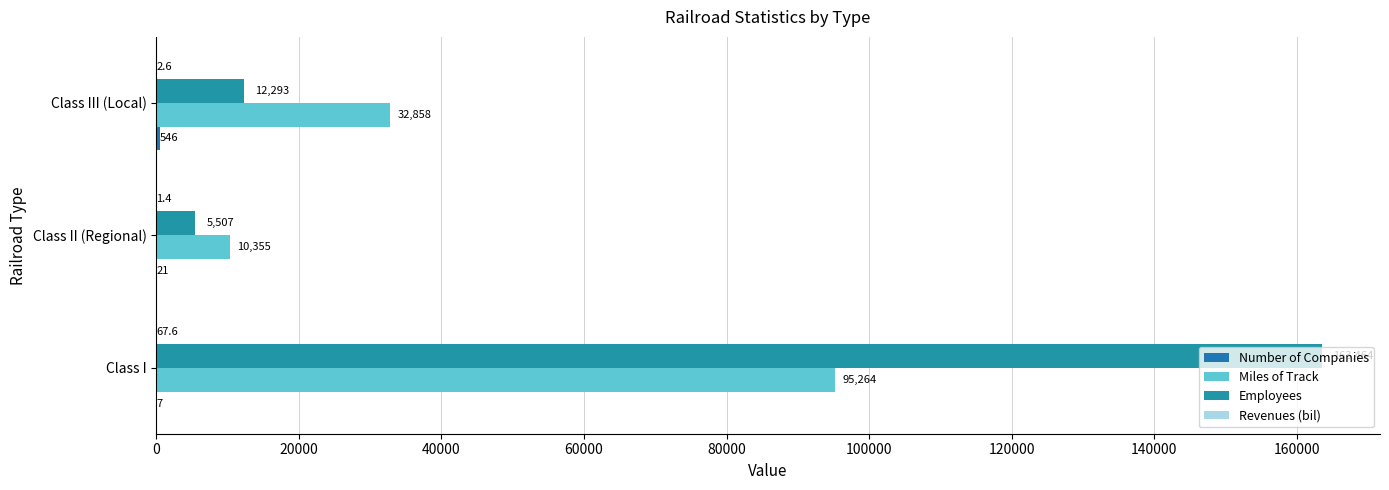

Reading left to right, extract all data points from this chart.

Number of Companies: 7.0	21.0	546.0
Miles of Track: 95264.0	10355.0	32858.0
Employees: 163464.0	5507.0	12293.0
Revenues (bil): 67.6	1.4	2.6